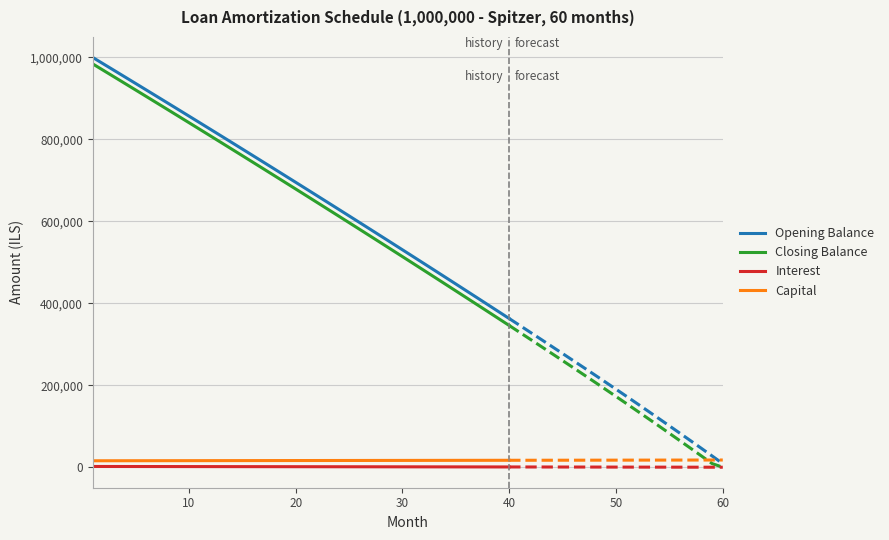

Which category has the lowest value in the Closing Balance series?

40